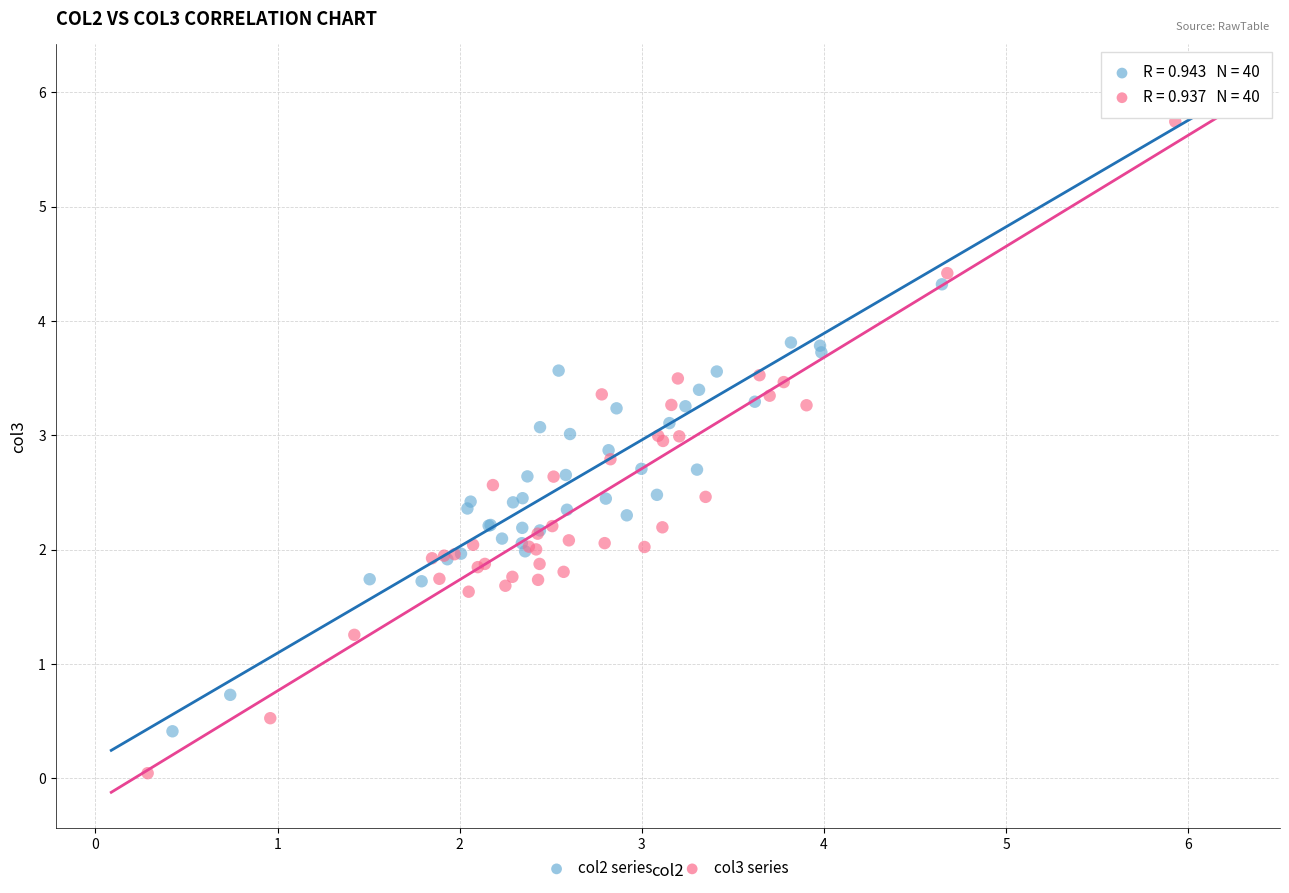

Which series contains the lowest Y value?

col3 series